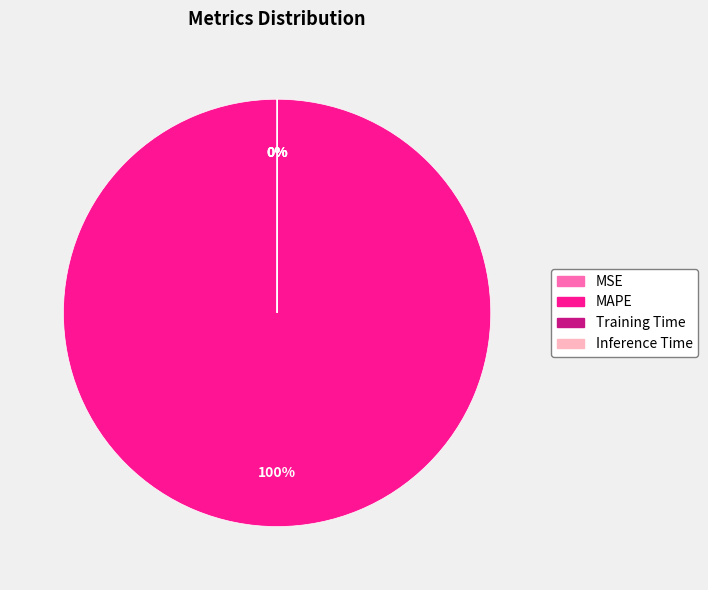

Do MAPE and Training Time together represent more than half of the pie?

Yes